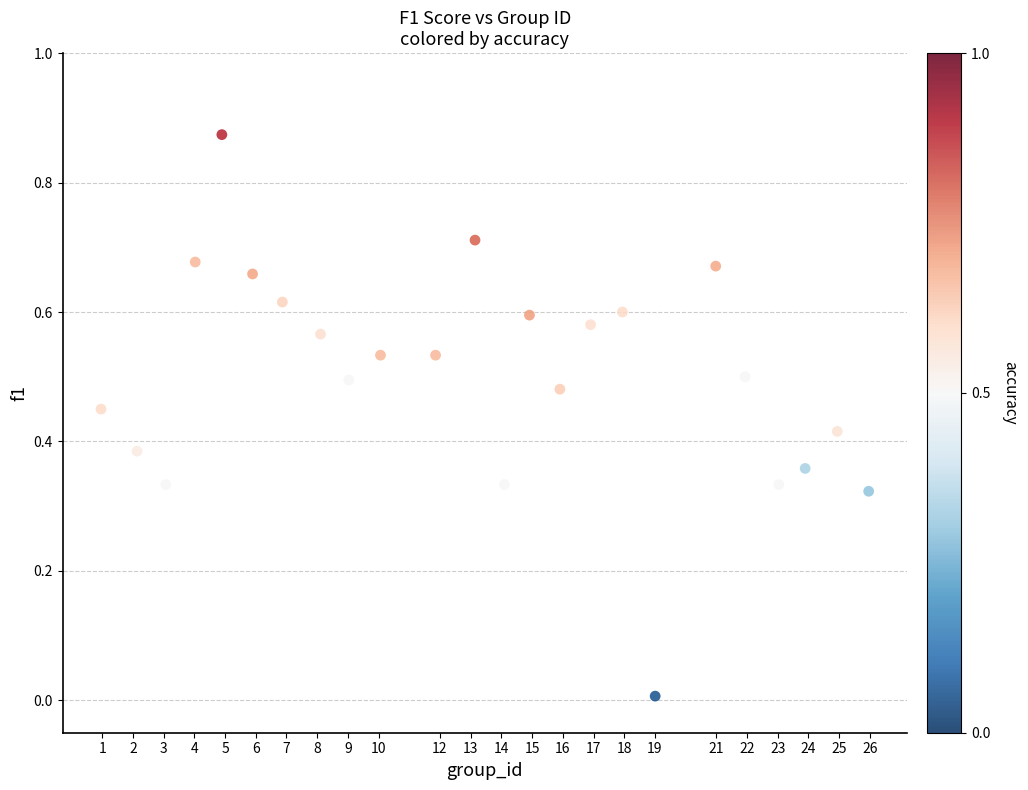

What is the range of X values (max minus min)?

25.0